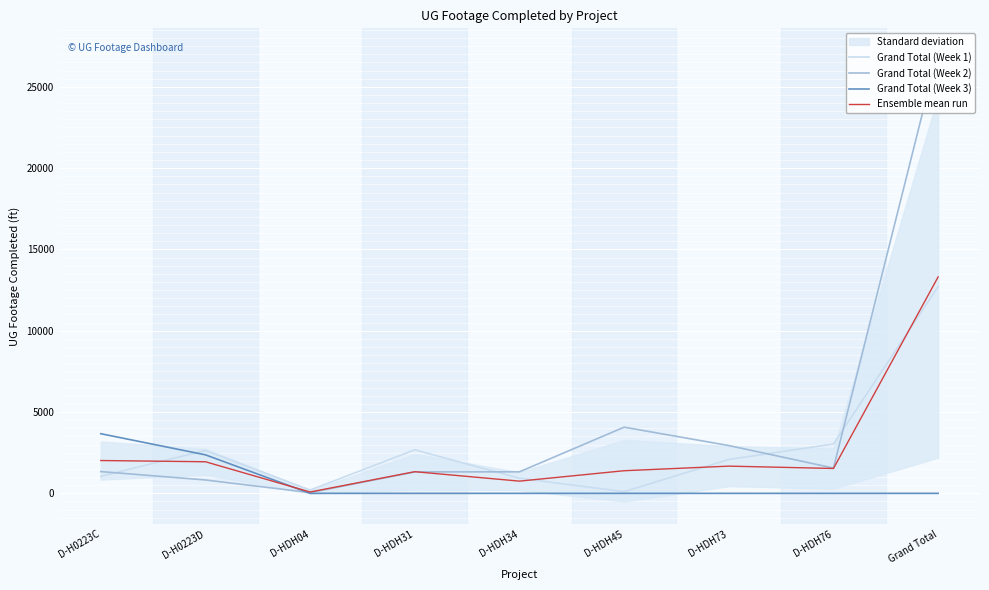

At which label is Grand Total (Week 2) closest to 13629?

D-HDH45